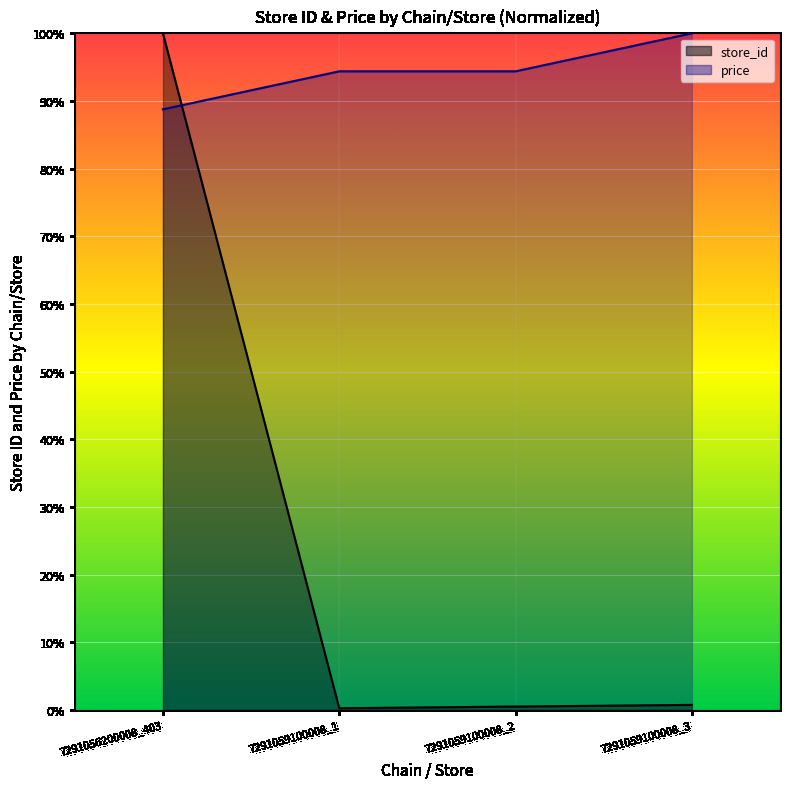

Where does the price series first go above 94?

7291059100008_1